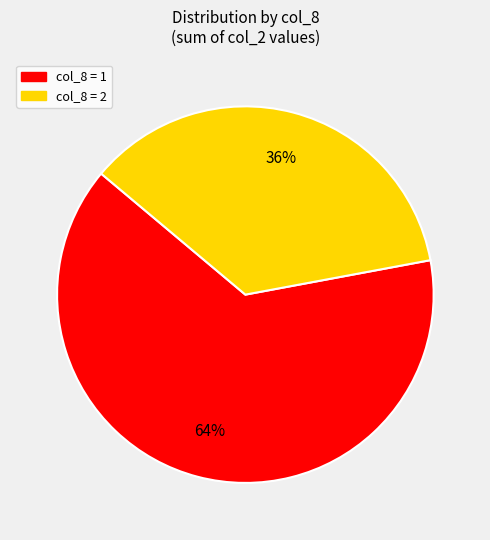

How many segments does this pie chart have?

2